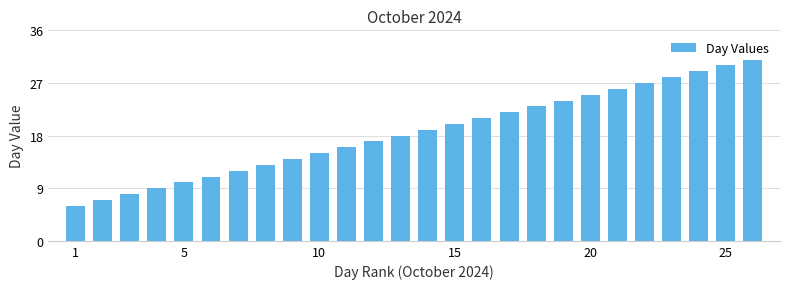

What is the greatest value displayed?

31